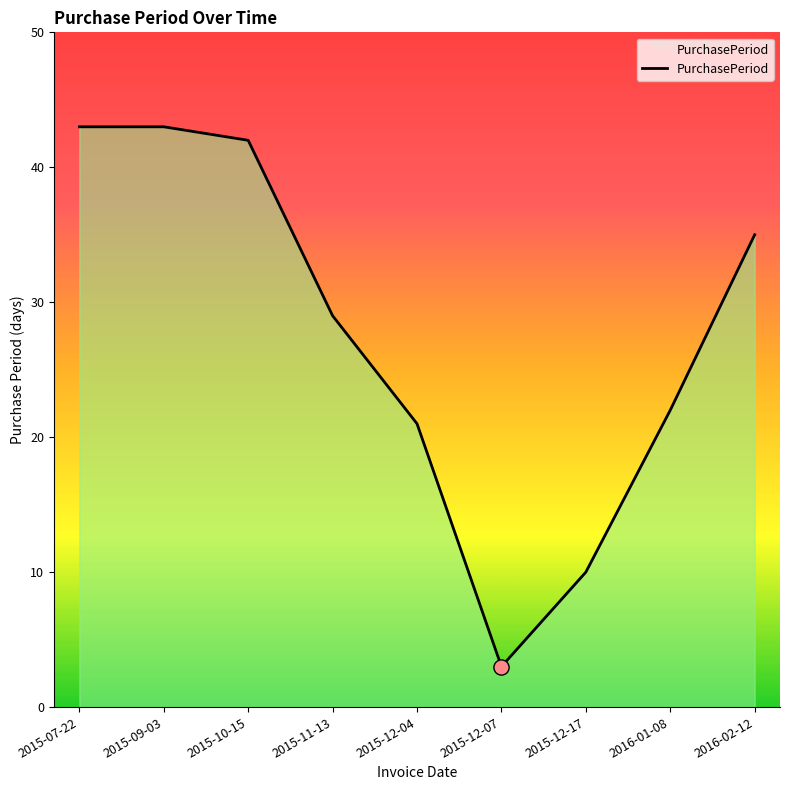

What is the change in value from 2015-11-13 to 2015-12-04?

-8